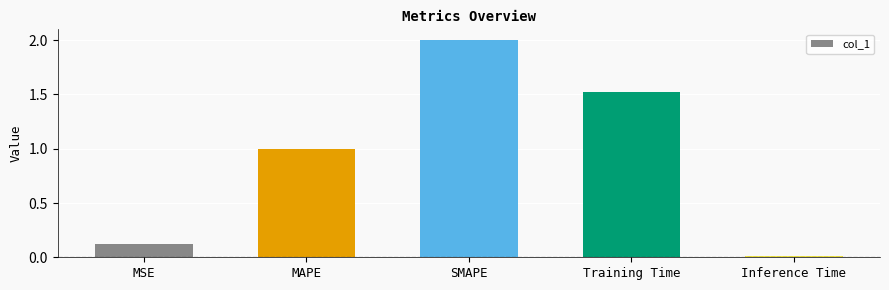

What is the difference between the maximum and minimum values?

2.0